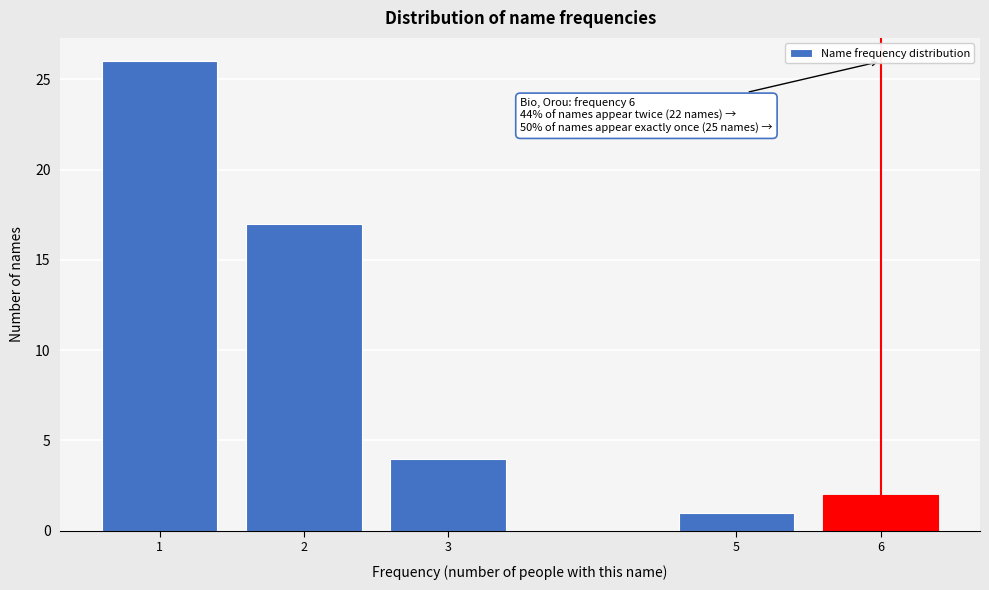

Reading left to right, what are all the values shown in this chart?

1=26	2=17	3=4	5=1	6=2